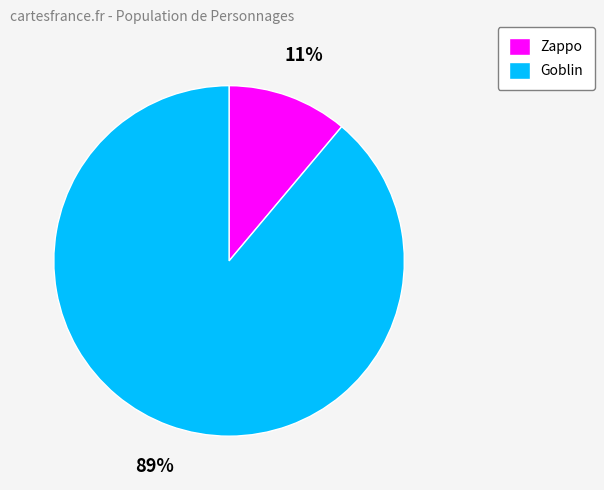

Which slice is the smallest?

Zappo